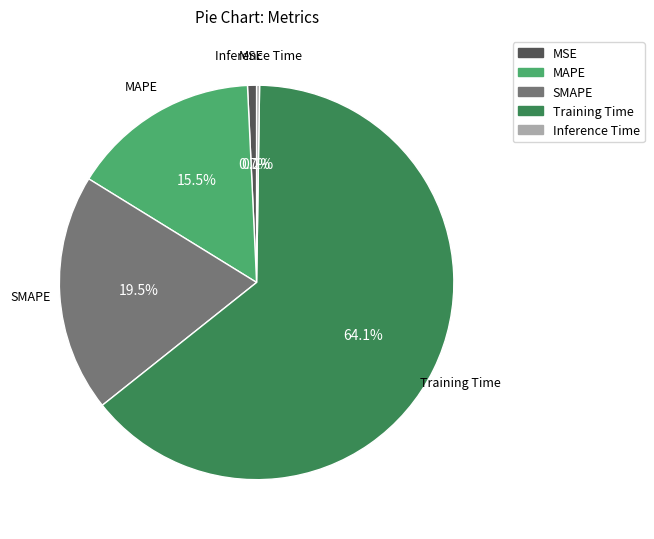

Which has a higher value, MAPE or MSE?

MAPE